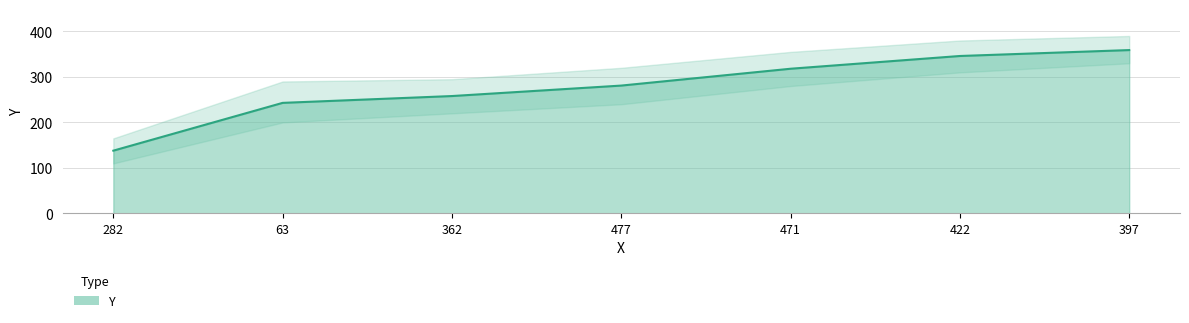

How many values are below 281?

3